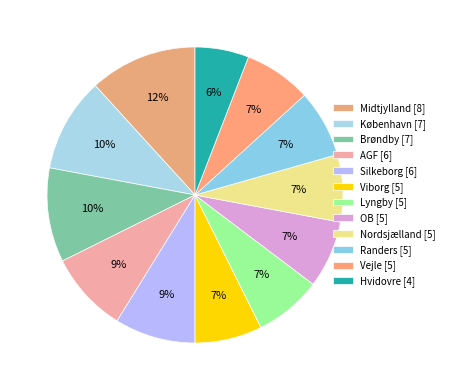

Count the number of slices in the pie.

12